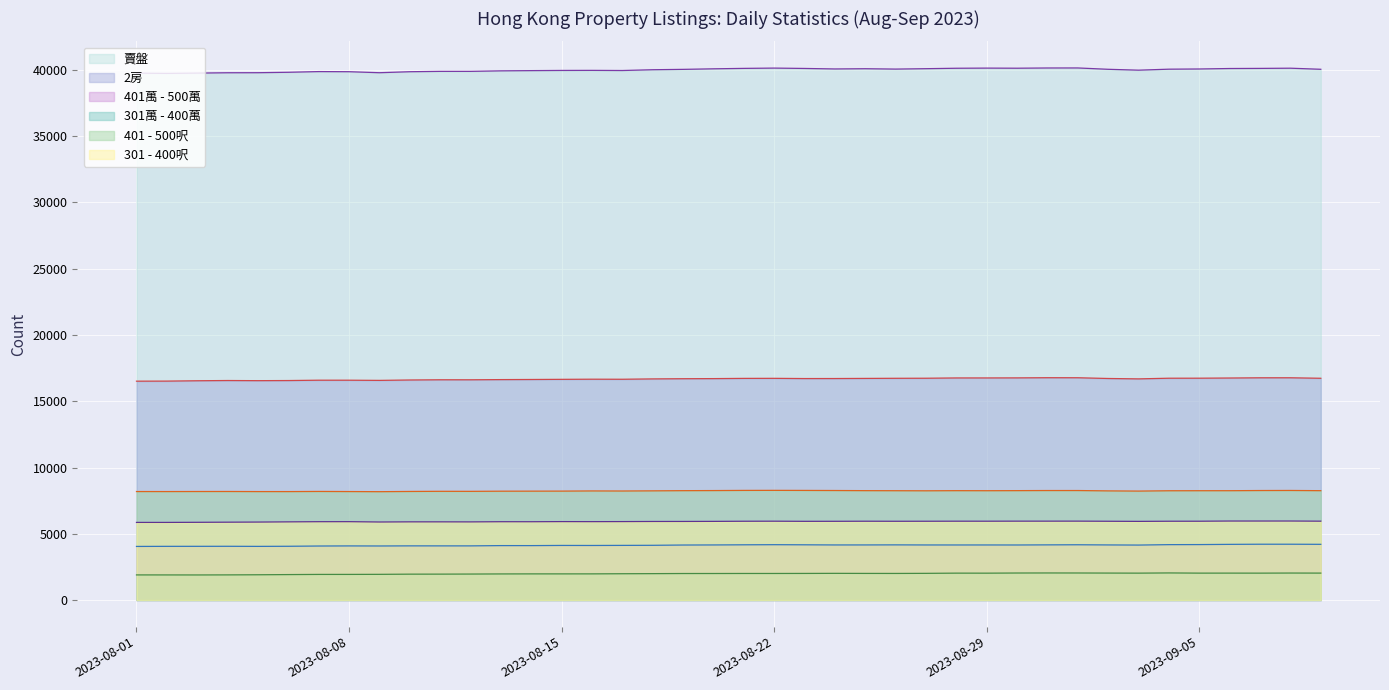

What is the value of the 301 - 400呎 point at the 17th from the left?

5919